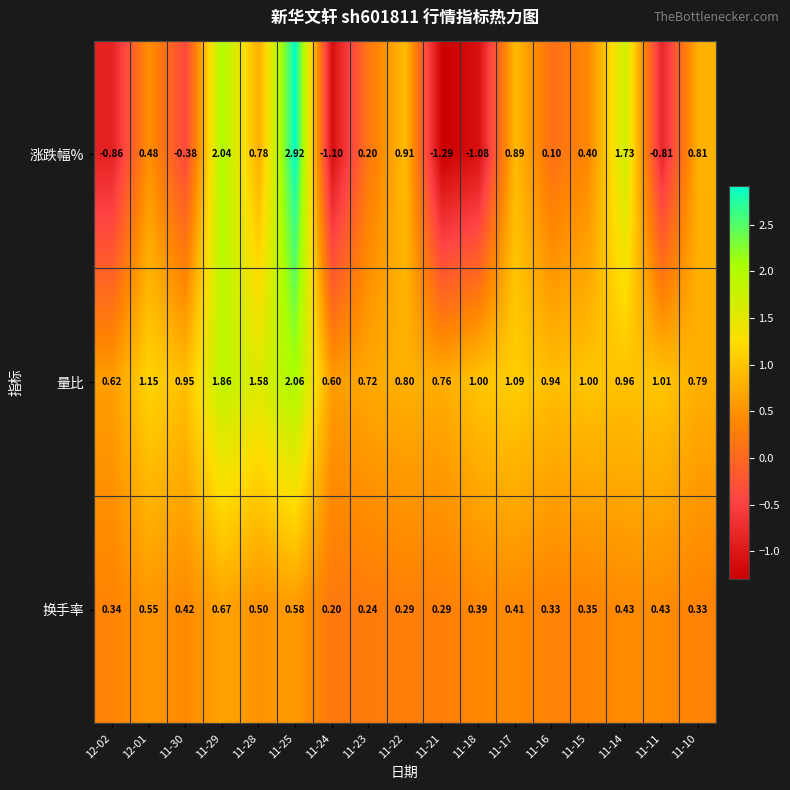

At which category is the sum across all series the highest?

11-25